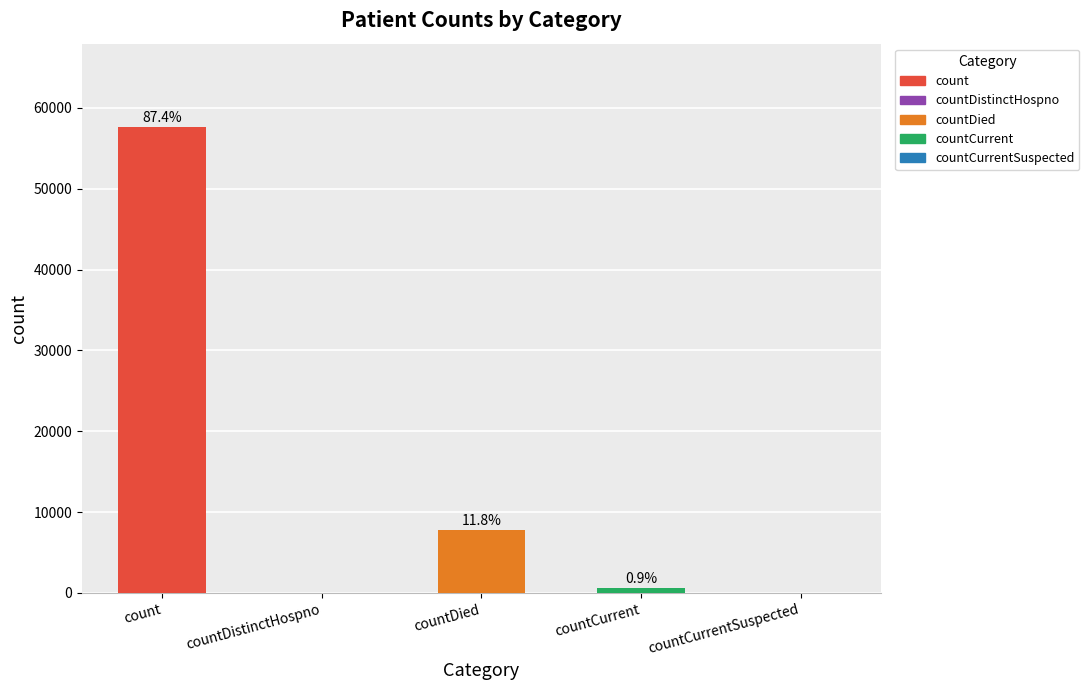

Which label corresponds to the largest value in the chart?

count